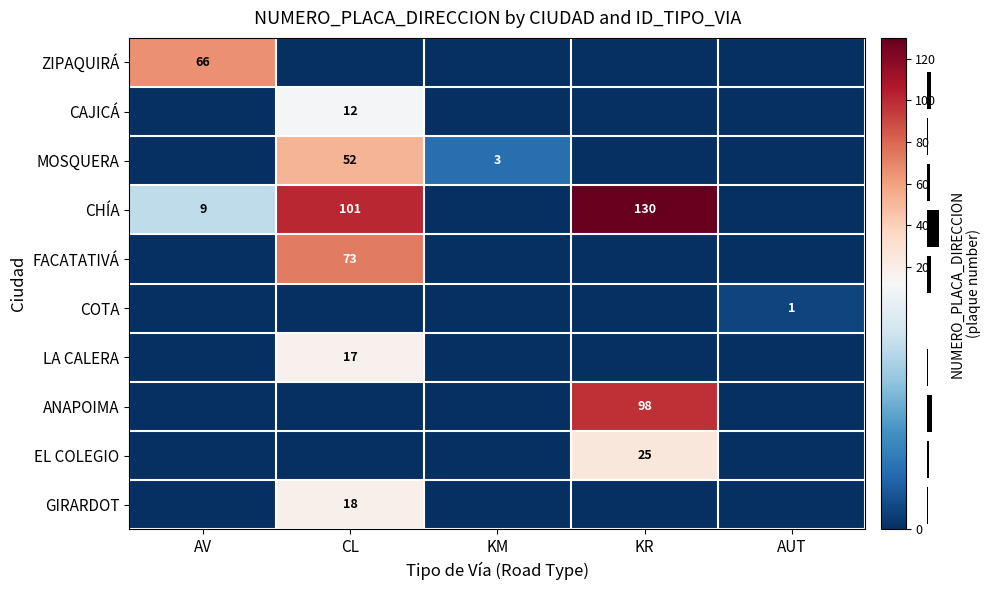

What is the total value across all series at AUT?

1